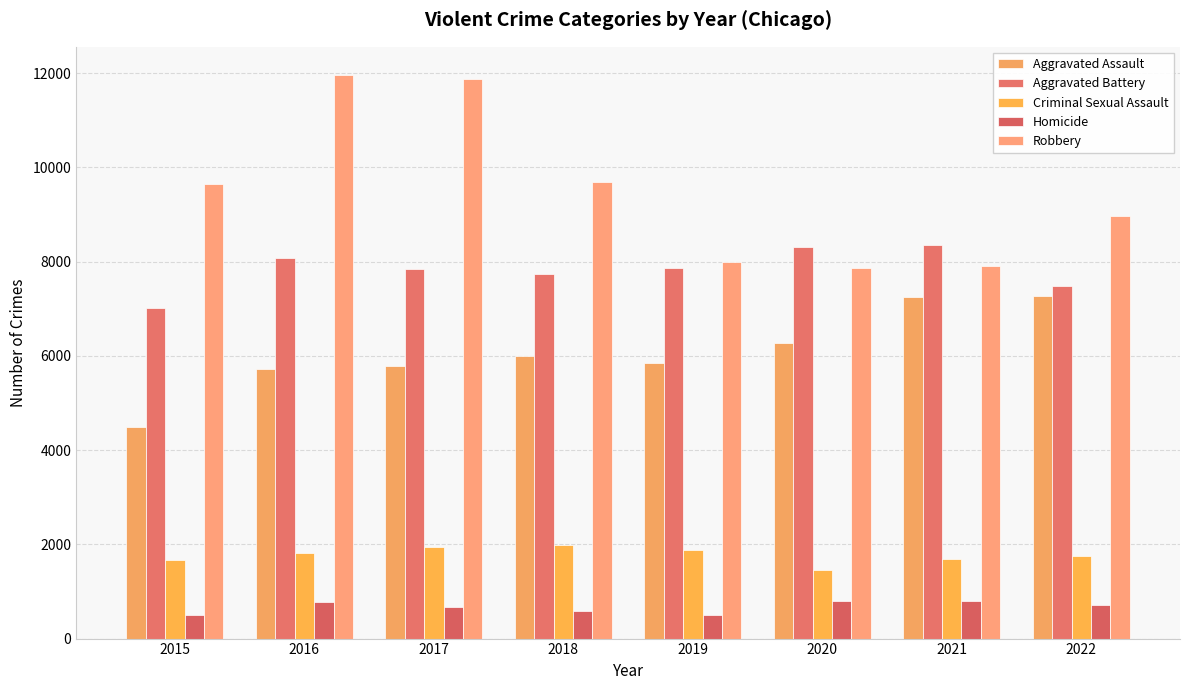

The Homicide series shows 292 at 2020. True or false?

False